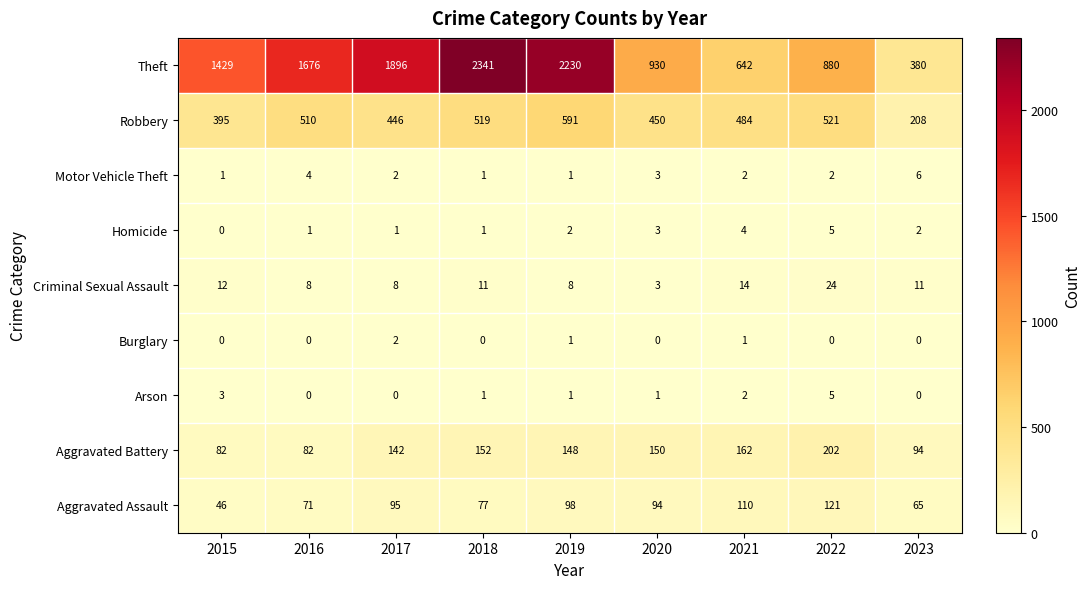

How many series are shown in this chart?

9